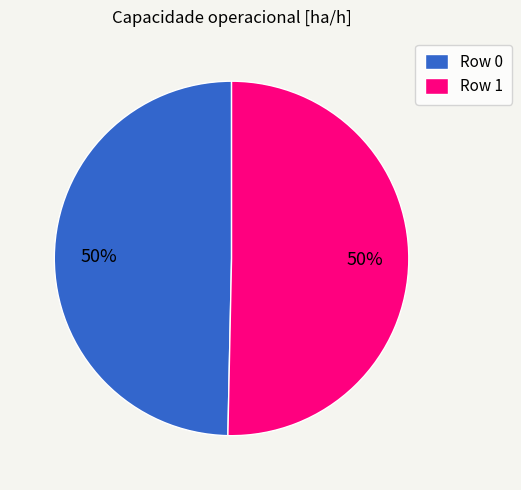

To the nearest percent, what is the combined percentage of Row 0 and Row 1?

100%